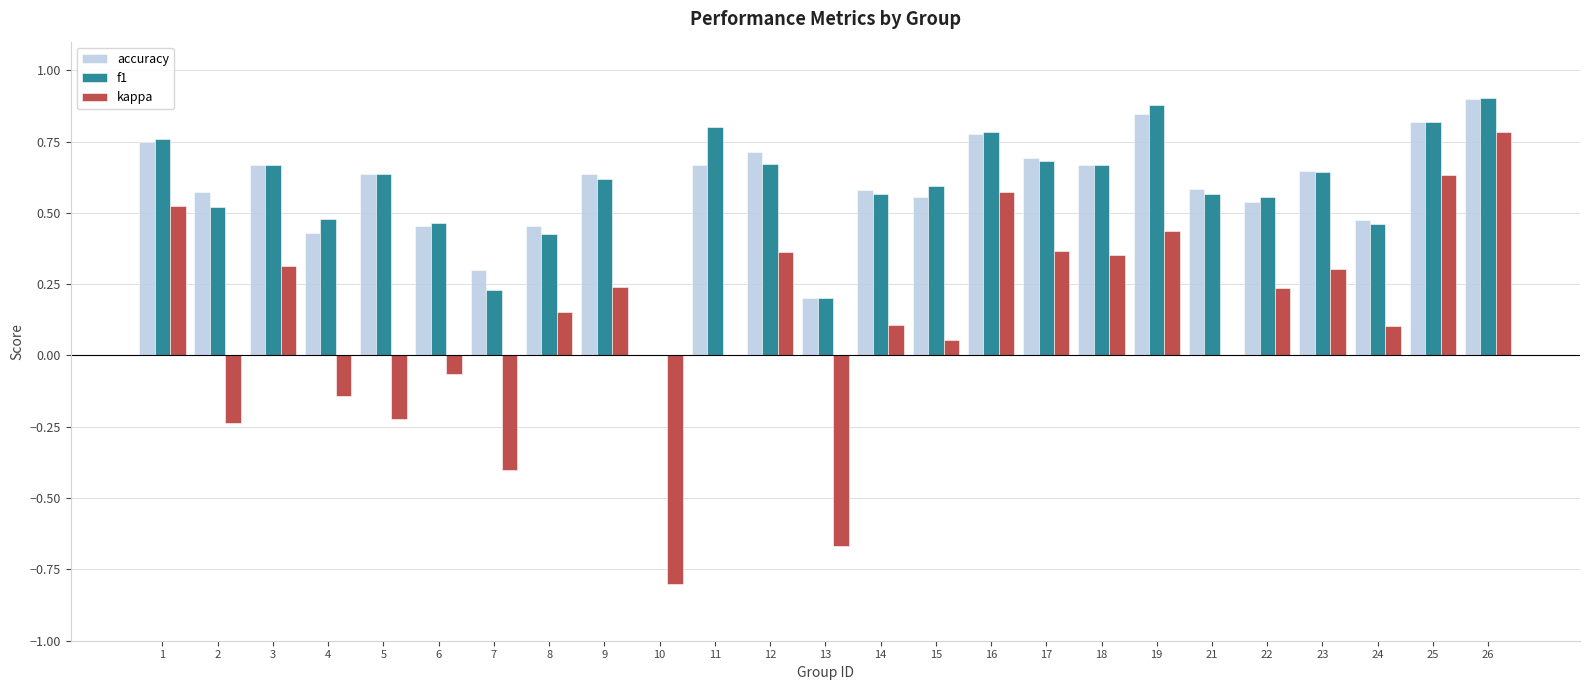

What are all the series names shown in the legend?

accuracy, f1, kappa